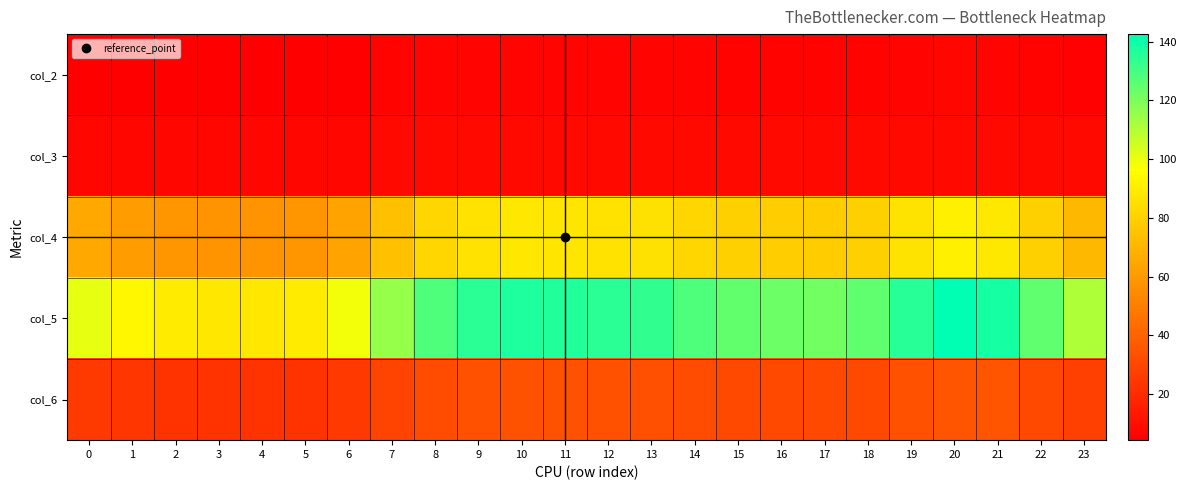

Reading right to left, what are all the values shown in this chart?

col_2: 23=5.3	22=5.9	21=6.4	20=6.6	19=6.3	18=5.9	17=5.8	16=5.8	15=5.9	14=6.0	13=6.2	12=6.3	11=6.4	10=6.4	9=6.3	8=6.0	7=5.5	6=4.8	5=4.5	4=4.4	3=4.4	2=4.5	1=4.6	0=4.9
col_3: 23=7.6	22=7.8	21=8.0	20=8.0	19=7.9	18=7.8	17=7.7	16=7.7	15=7.8	14=7.8	13=7.9	12=7.9	11=7.9	10=7.9	9=7.9	8=7.8	7=7.7	6=7.5	5=7.5	4=7.5	3=7.5	2=7.5	1=7.5	0=7.6
col_4: 23=71.0	22=79.8	21=88.5	20=90.9	19=86.4	18=79.9	17=78.0	16=78.4	15=79.6	14=81.8	13=85.5	12=86.1	11=87.2	10=87.5	9=86.0	8=82.1	7=73.8	6=63.6	5=58.5	4=57.3	3=57.5	2=58.5	1=60.9	0=65.0
col_5: 23=110.7	22=124.8	21=138.7	20=142.5	19=135.4	18=125.0	17=122.0	16=122.6	15=124.6	14=128.1	13=133.8	12=134.9	11=136.6	10=137.1	9=134.7	8=128.5	7=115.4	6=98.3	5=89.6	4=87.6	3=87.9	2=89.6	1=93.8	0=100.6
col_6: 23=27.7	22=31.2	21=34.6	20=35.6	19=33.8	18=31.2	17=30.5	16=30.6	15=31.1	14=32.0	13=33.4	12=33.7	11=34.1	10=34.2	9=33.6	8=32.1	7=28.8	6=25.0	5=23.2	4=22.9	3=22.9	2=23.3	1=24.1	0=25.5